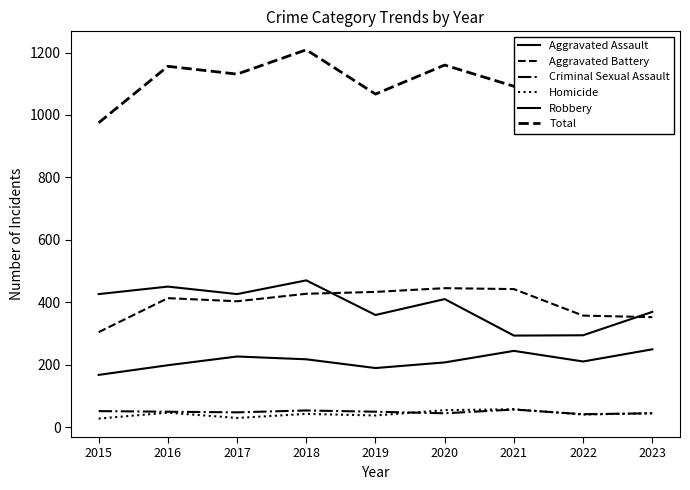

True or false: Criminal Sexual Assault and Aggravated Assault cross at least once.

False